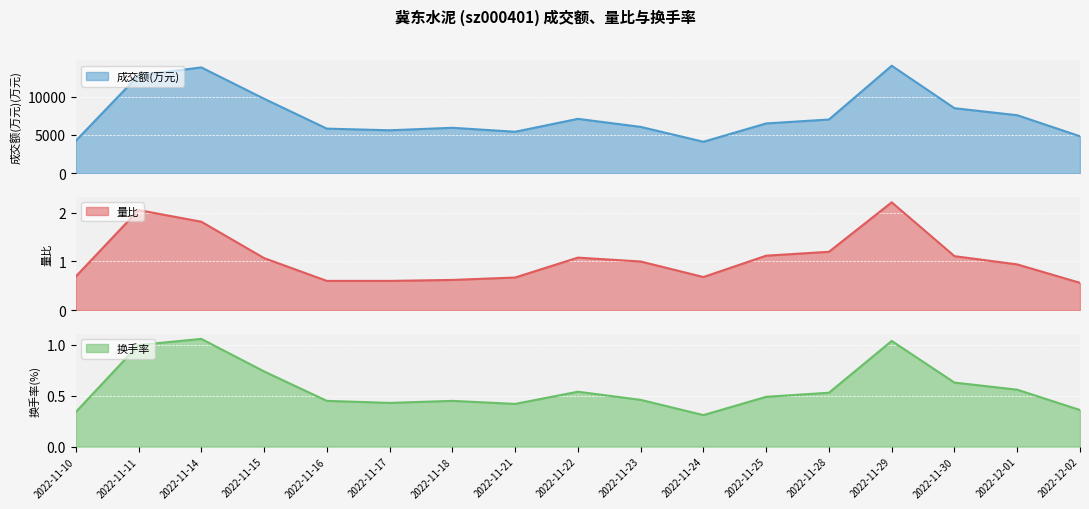

What is the minimum value for 成交额(万元)?

4119